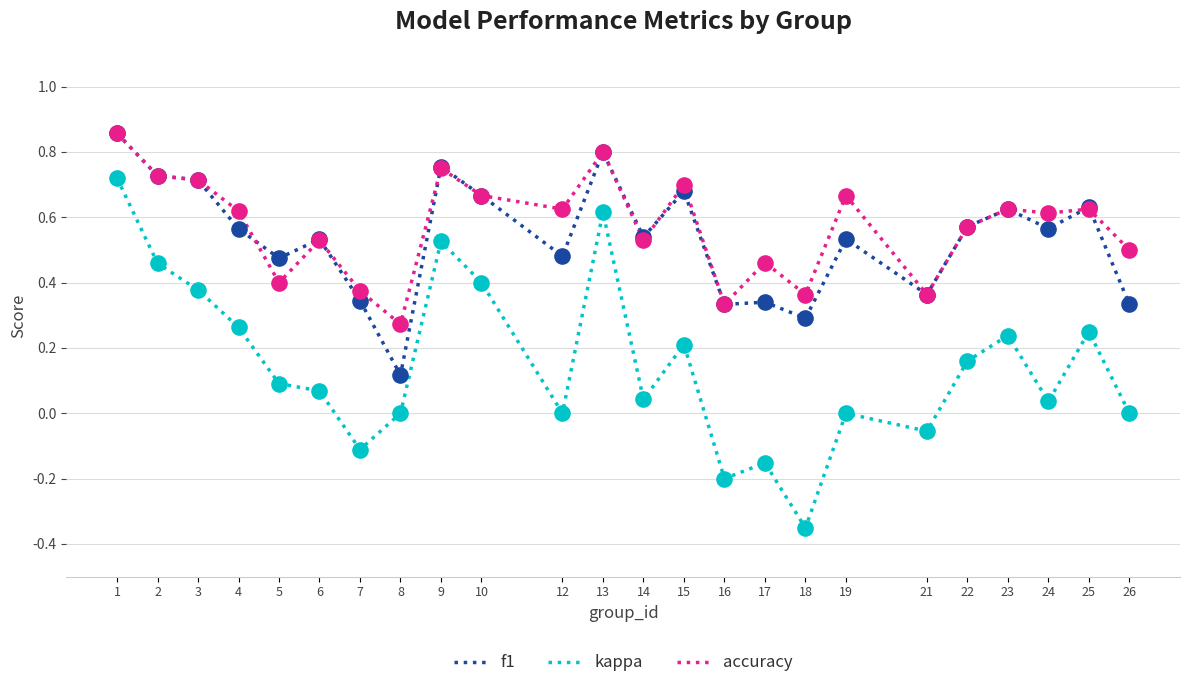

Which series has the largest range (max minus min)?

kappa